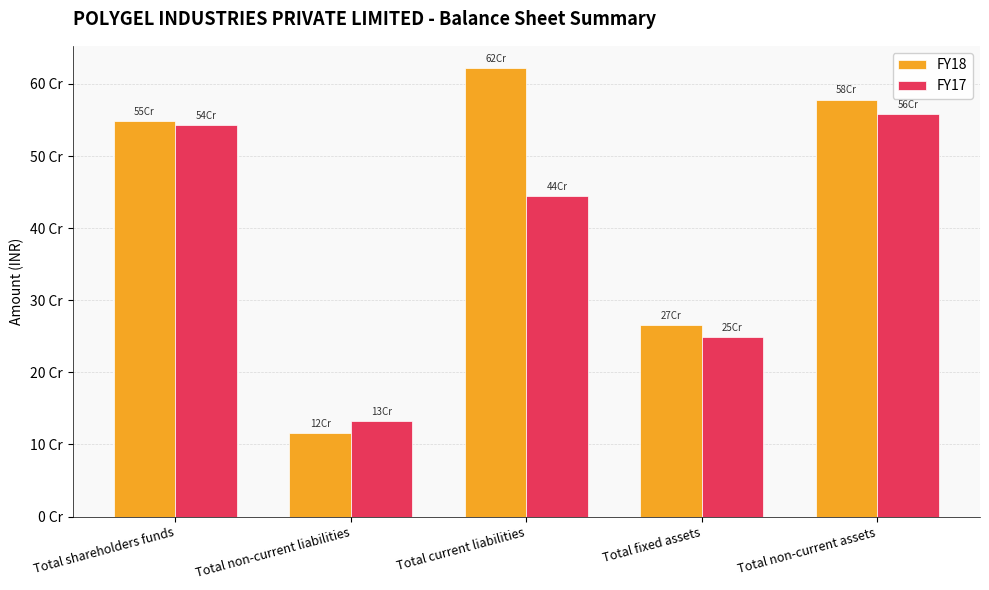

What are all the series names shown in the legend?

FY18, FY17